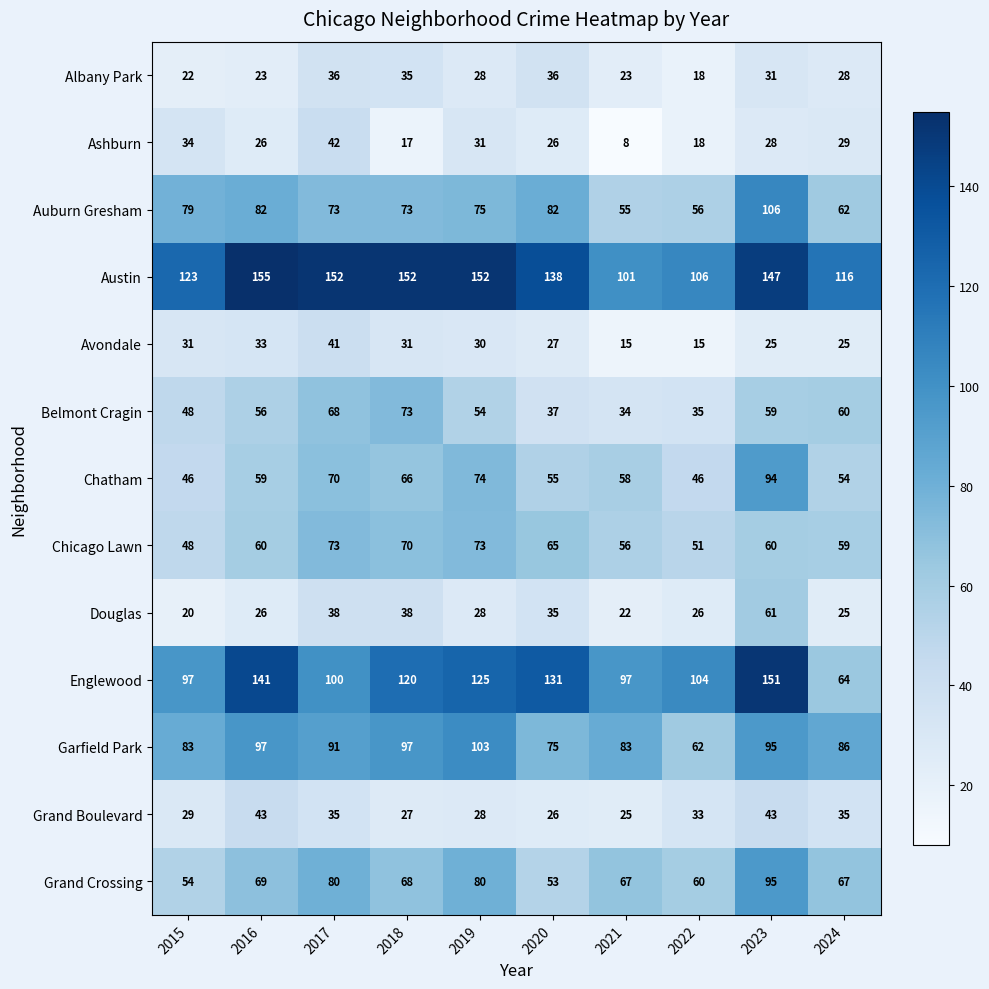

What is the total value across all series at 2017?

899